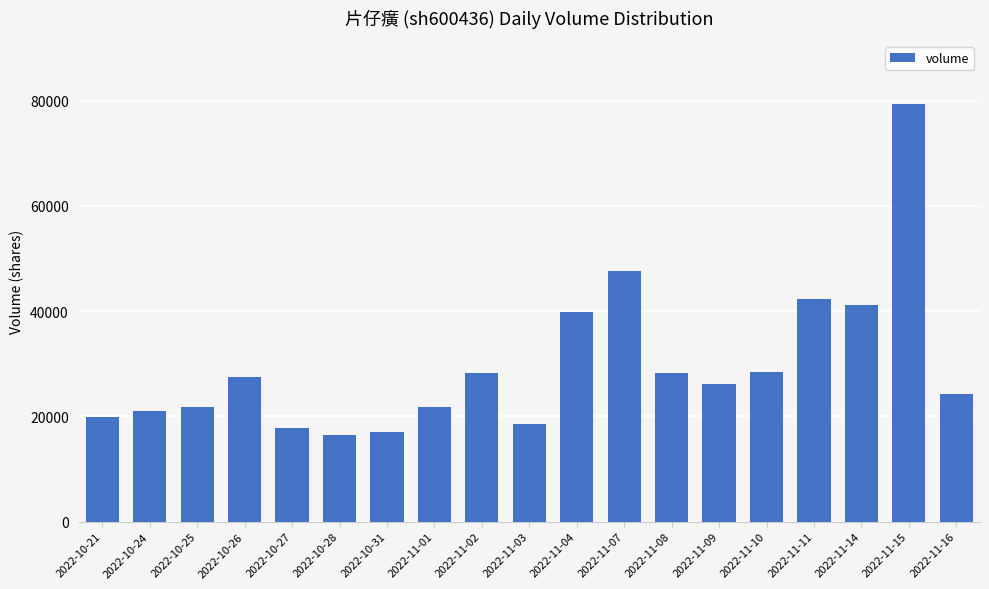

Count the number of data series in this chart.

1